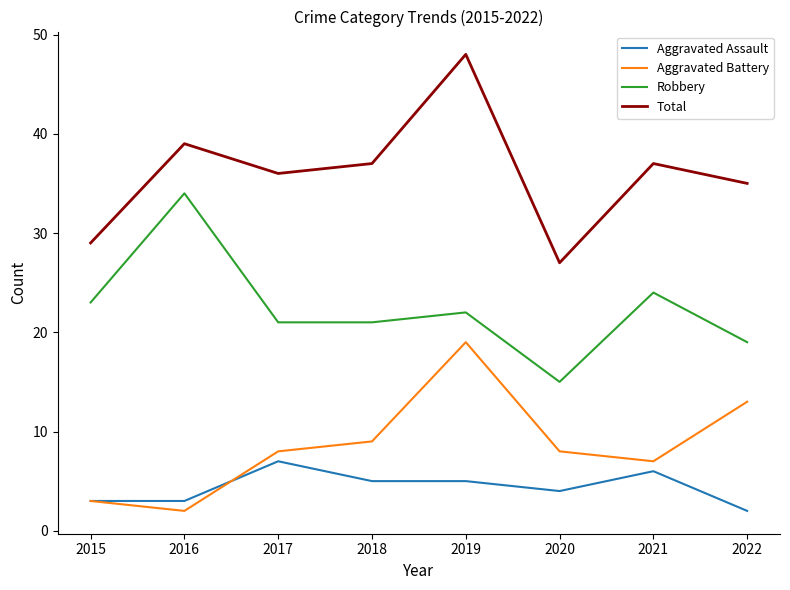

True or false: Robbery and Aggravated Assault cross at least once.

False